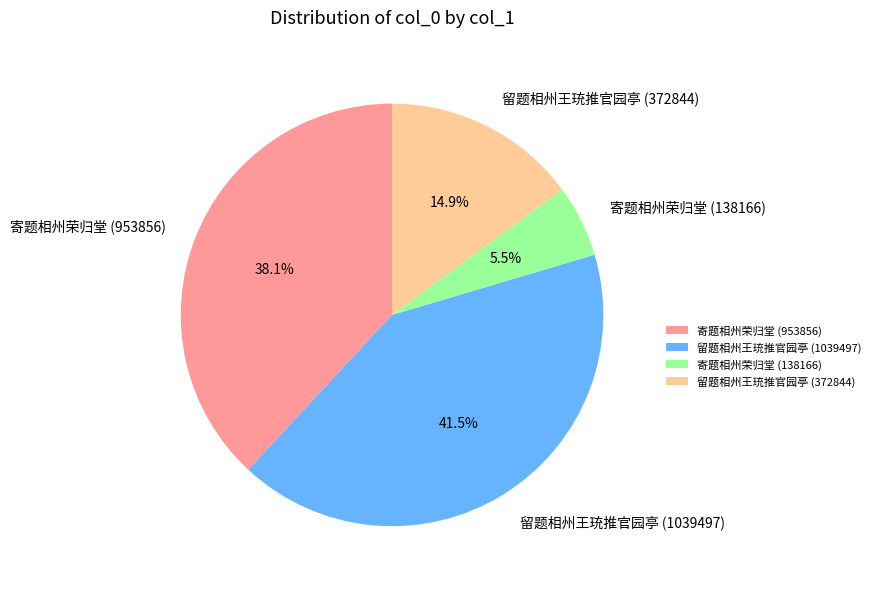

Is there a majority slice in this chart?

No